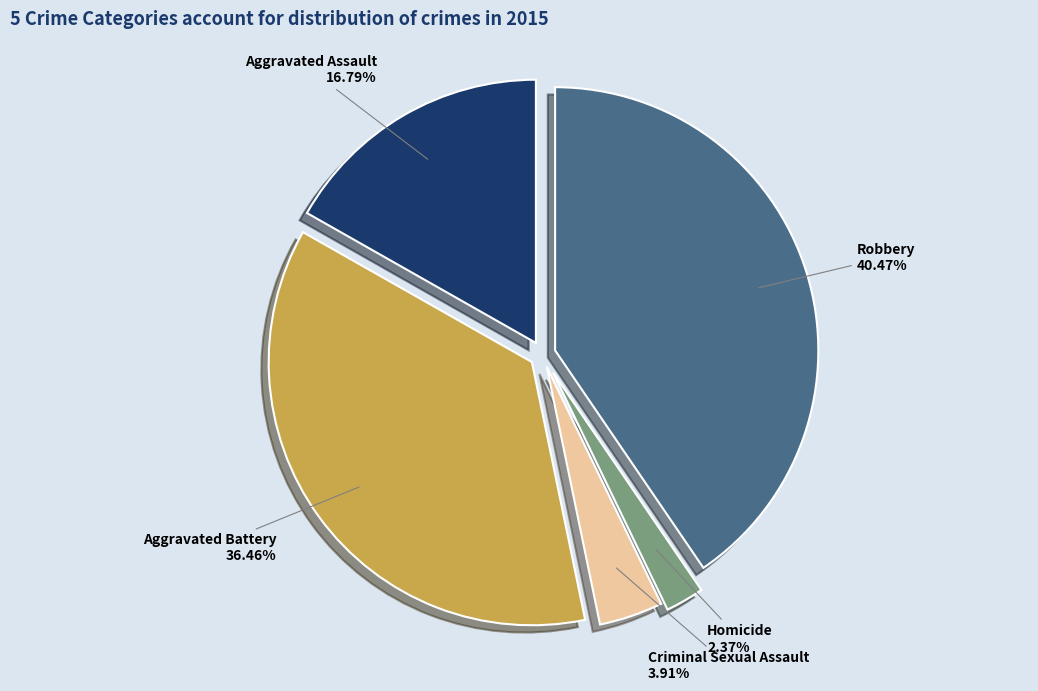

To the nearest percent, what is the average slice percentage?

20%